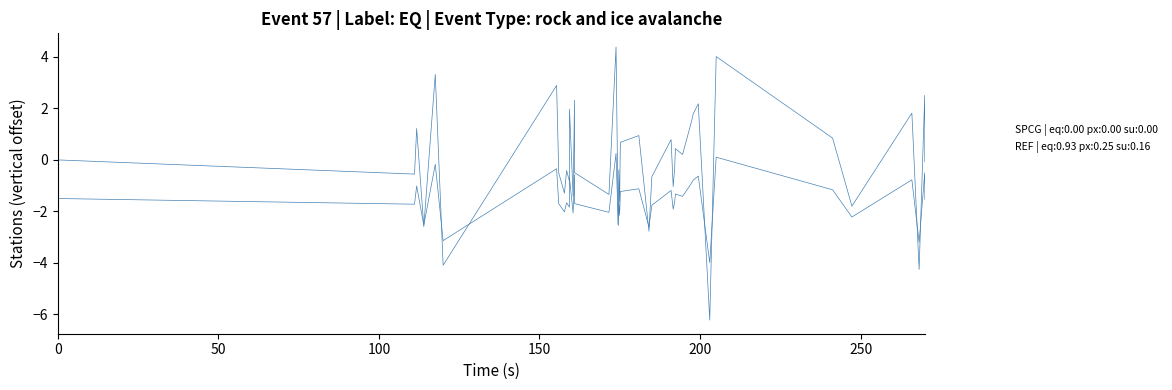

How many lines are shown in the chart?

2